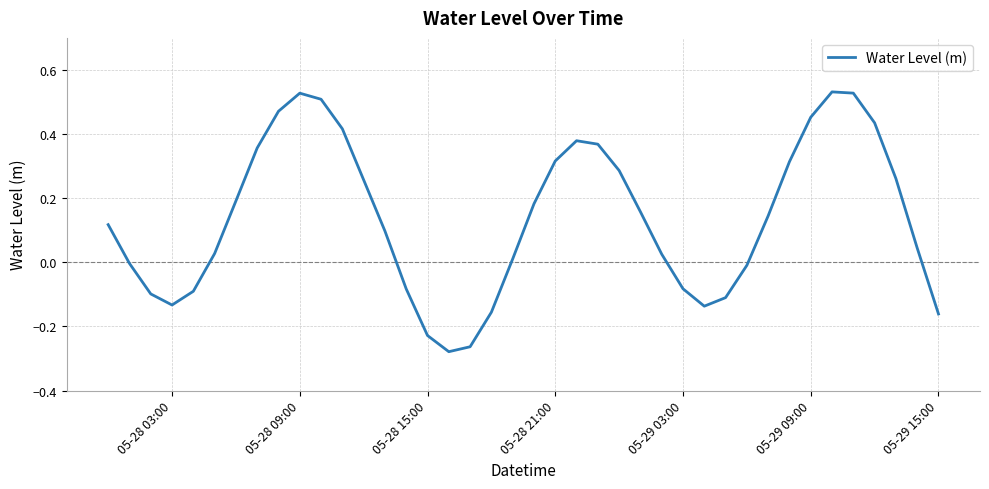

How many lines are shown in the chart?

1